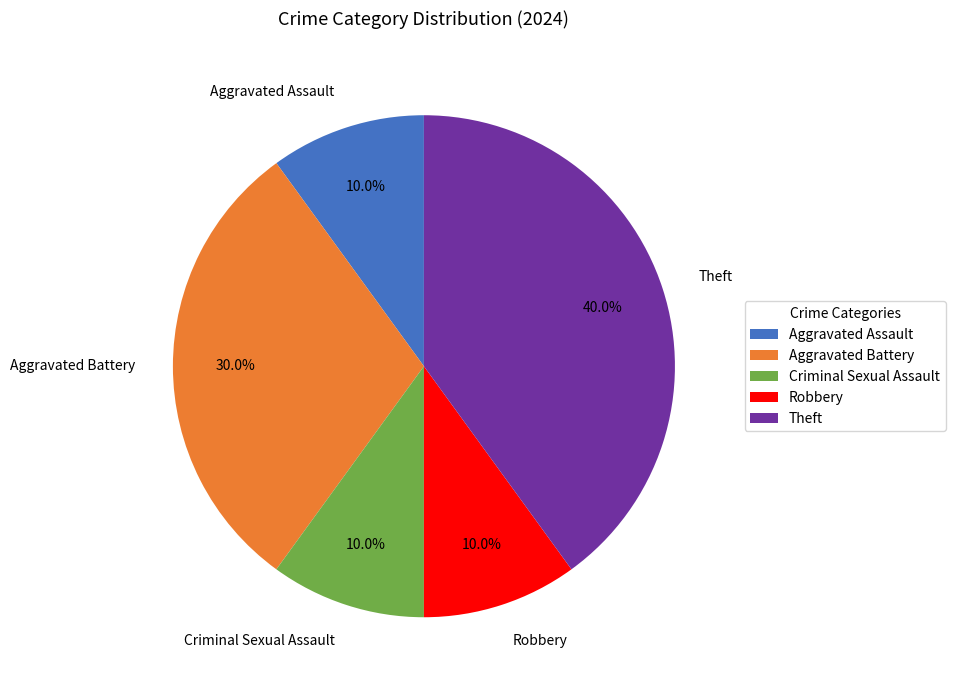

Which slice is the largest?

Theft